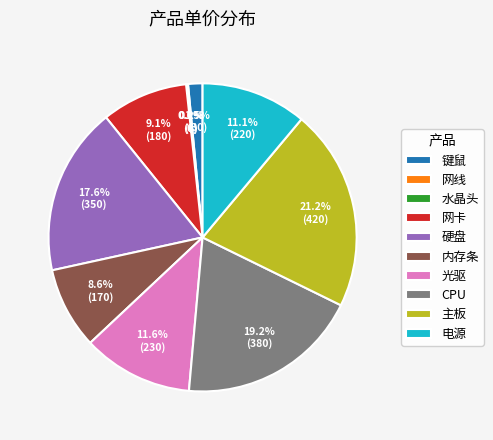

True or false: 网卡 accounts for 9% of the total.

True